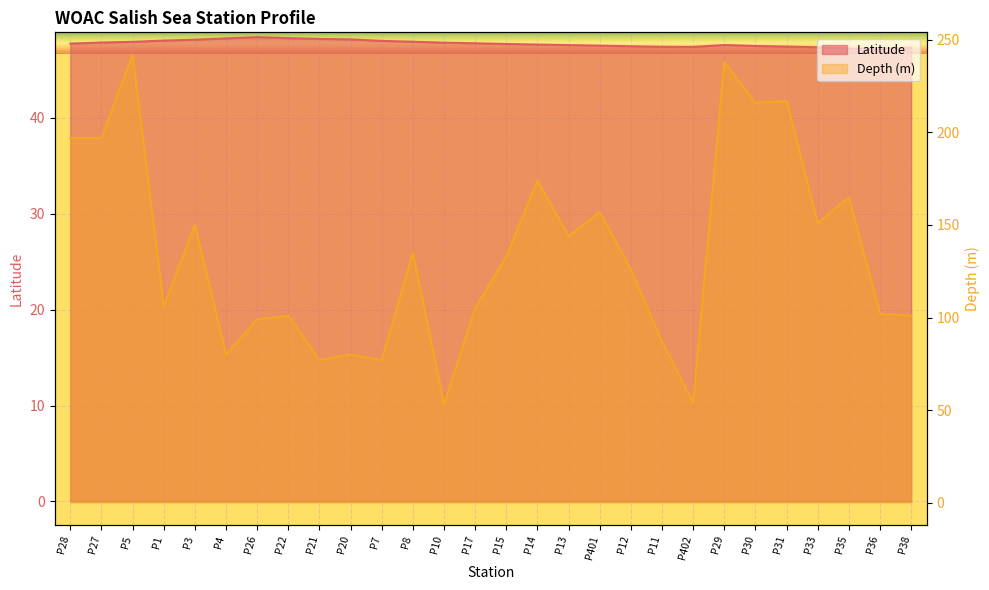

Between P33 and P38, which series saw the biggest shift?

Depth (m)